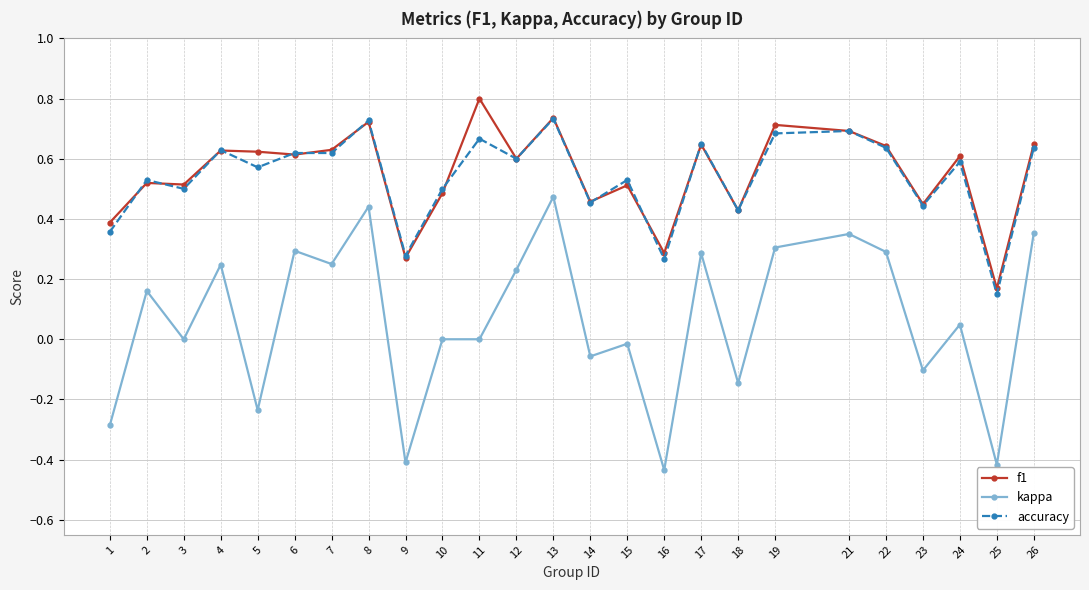

True or false: f1 has more than 1 interior local peaks.

True